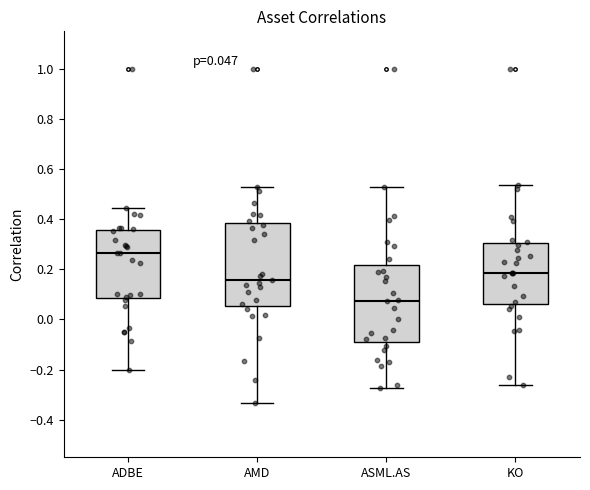

Which box's median line is the highest?

ADBE